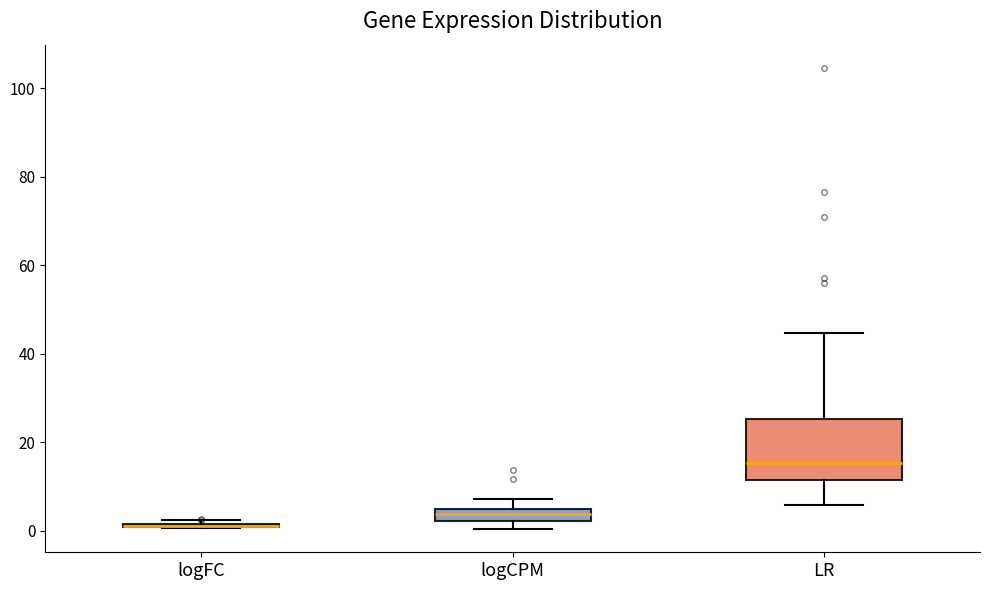

Comparing the boxes themselves (not the whiskers), which one is the tallest?

LR